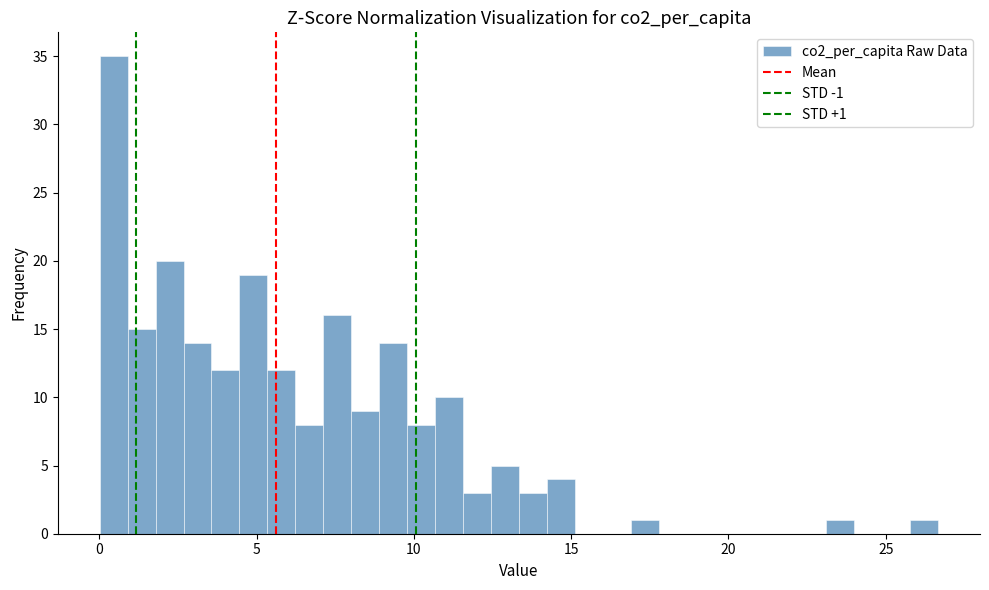

Around what value on the x-axis is the tallest bar? Give the approximate position of its centre, as read against the axis.

0.5